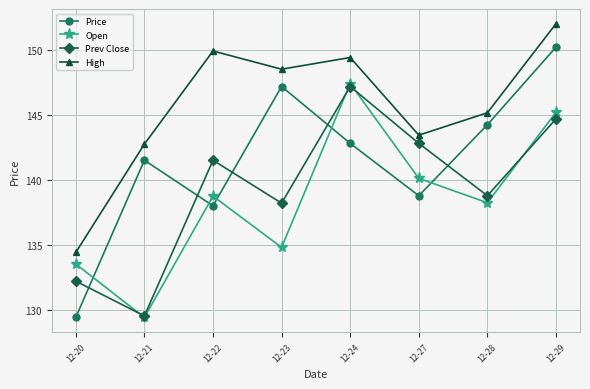

What is the maximum value for Prev Close?

147.2